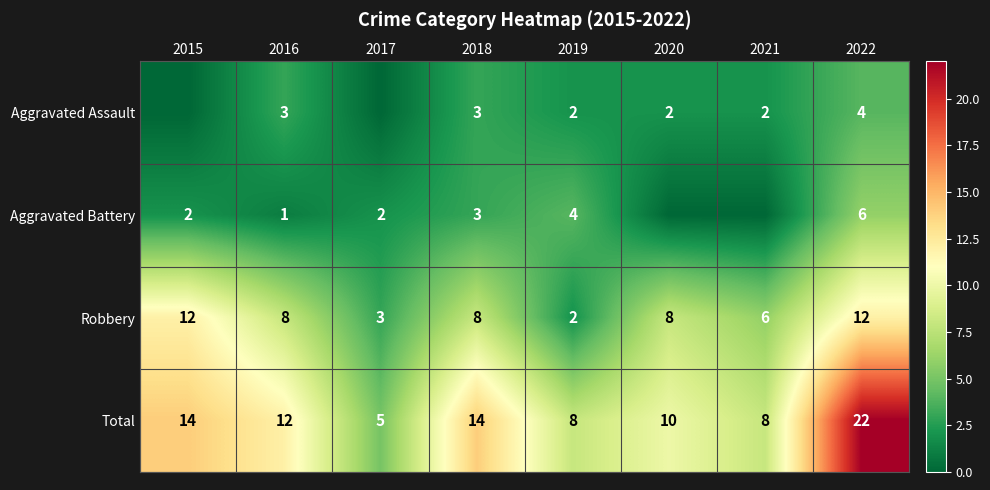

What is the spread (max minus min) of values at 2022?

18